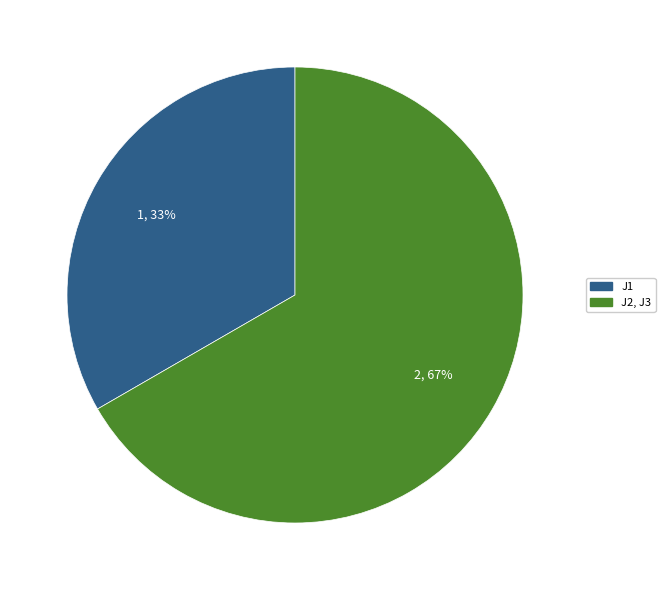

Approximately how many times larger is the value at J2, J3 compared to J1?

2.0